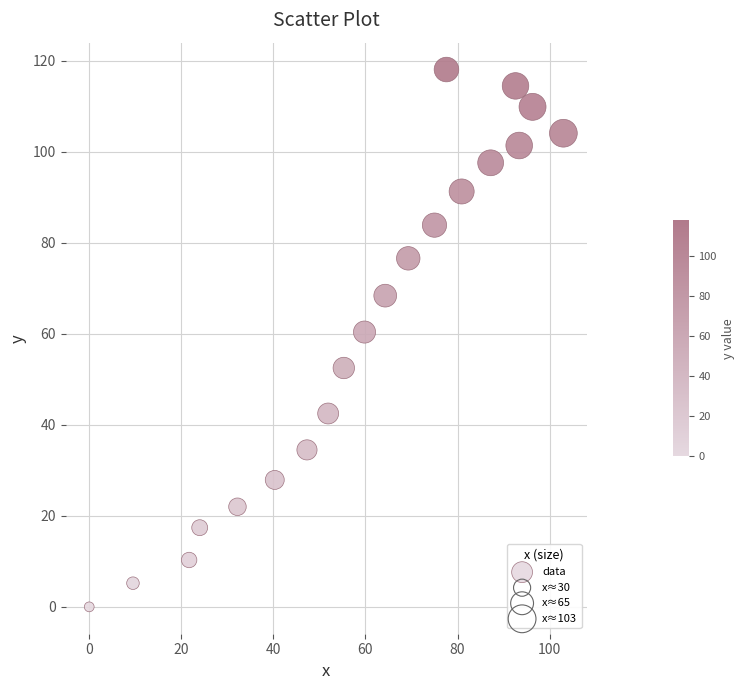

What is the range of X values (max minus min)?

103.0